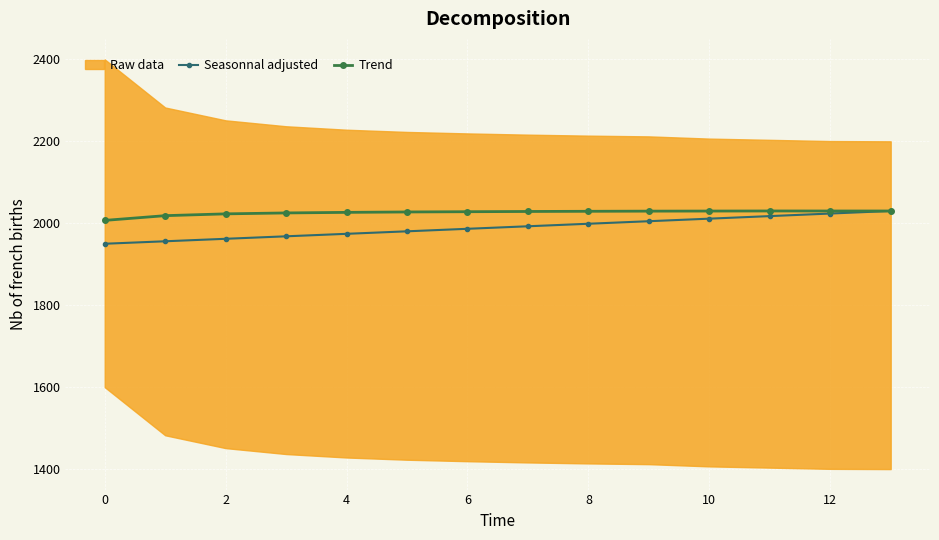

How many data points in Trend are above 2028?

8